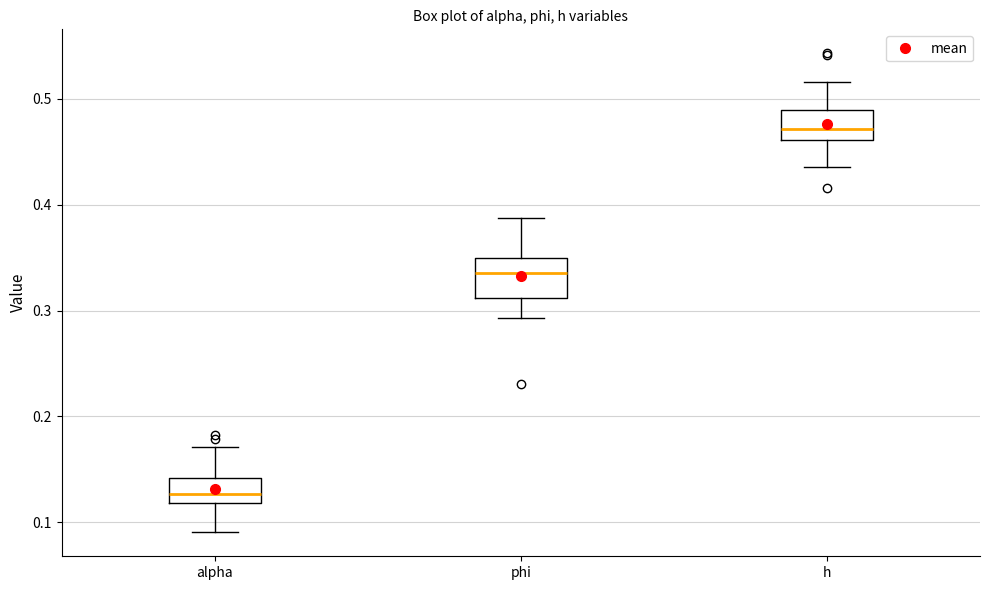

Reading left to right, read every box against the y-axis: the position of its median line, the range the box covers, and the ends of its whiskers. The values are not printed on the chart, so give them approximately, as read against the axis.

alpha: median 0.13, box 0.12 to 0.14, whiskers 0.09 to 0.17
phi: median 0.34, box 0.31 to 0.35, whiskers 0.29 to 0.39
h: median 0.47, box 0.46 to 0.49, whiskers 0.44 to 0.52